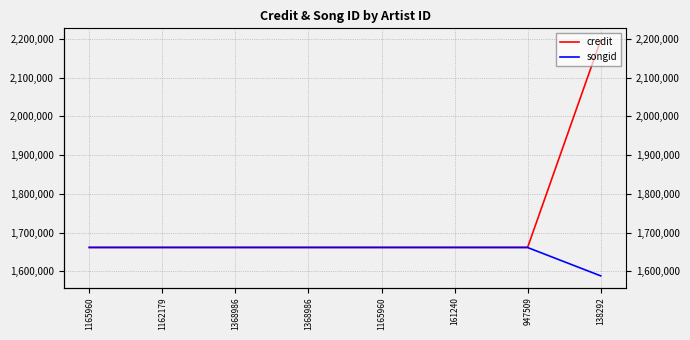

What is the greatest value displayed?

2197086